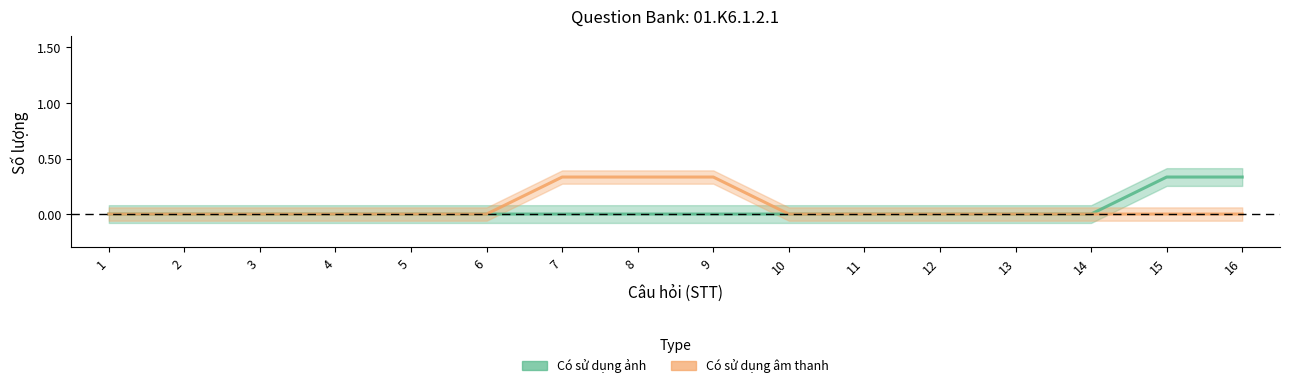

The value of Có sử dụng ảnh at 11 is 0.0. True or false?

True